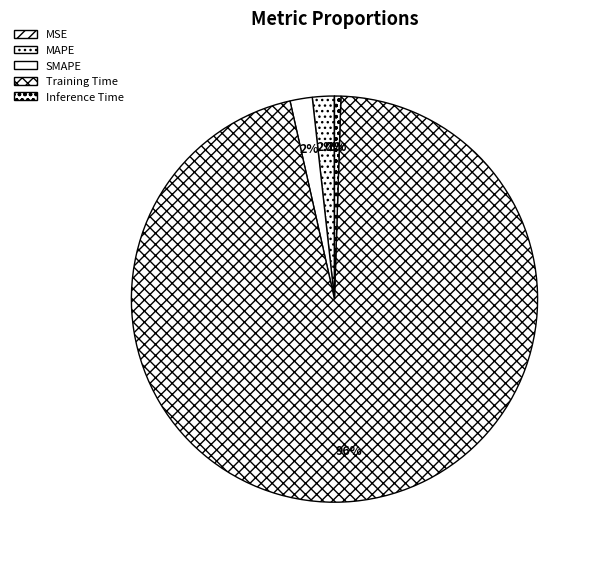

How many slices are in this pie chart?

5